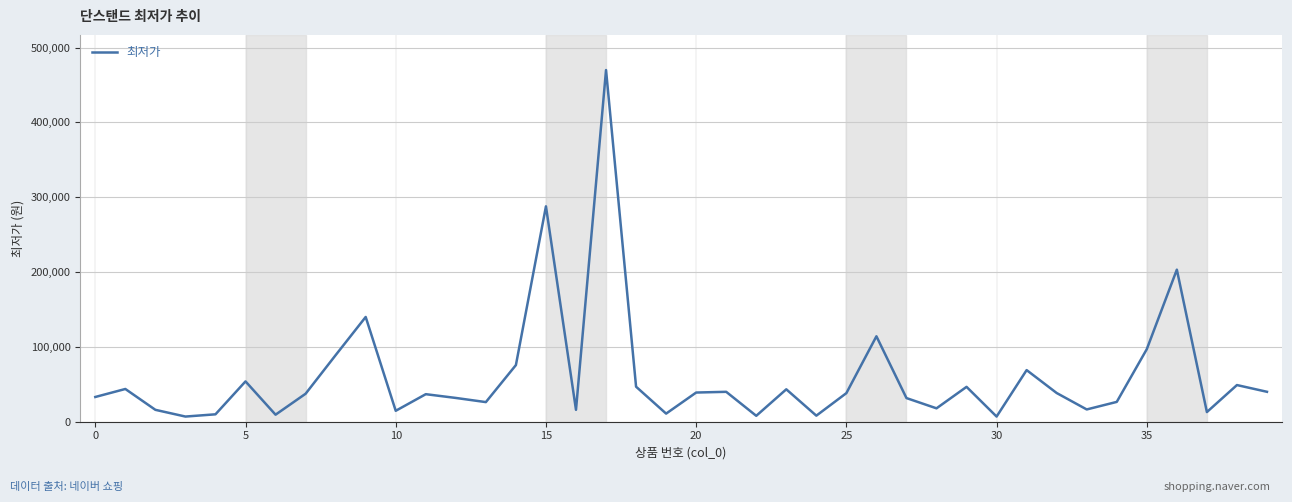

What is the difference between the maximum and minimum values?

463100